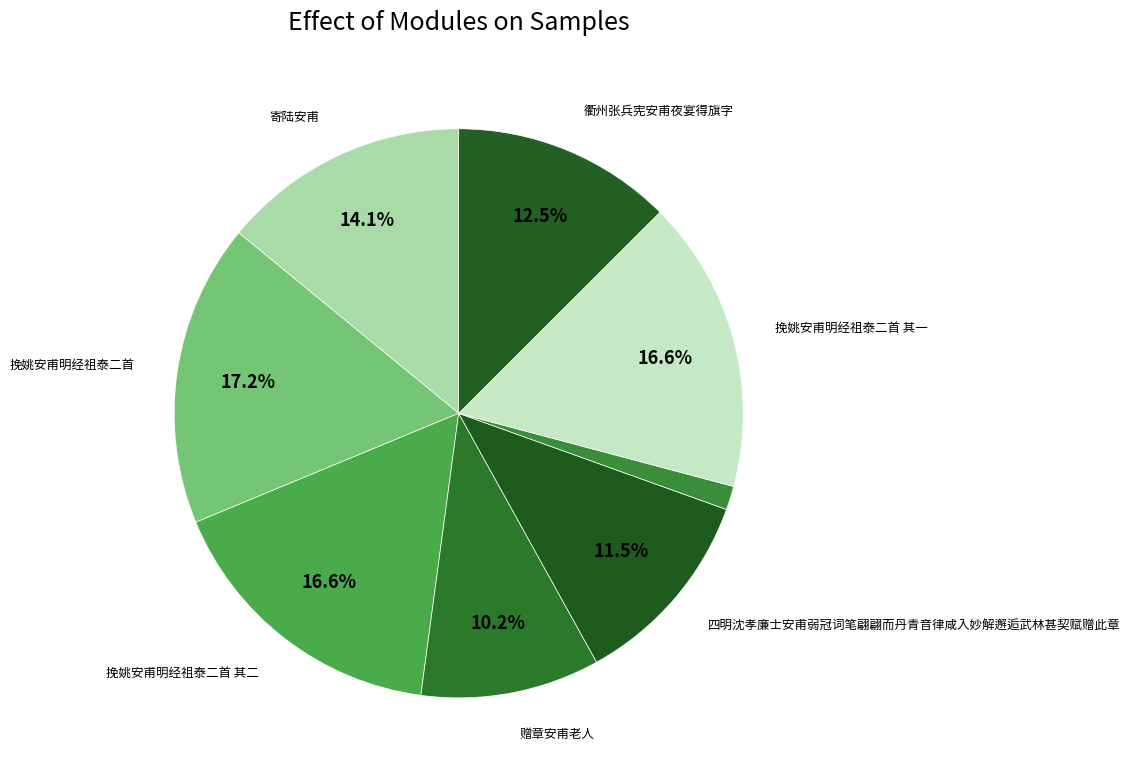

Rank the categories by value from lowest to highest.

赠章安甫老人, 赠章安甫老人, 四明沈孝廉士安甫弱冠词笔翩翩而丹青音律咸入妙解邂逅武林甚契赋赠此章, 衢州张兵宪安甫夜宴得旗字, 寄陆安甫, 挽姚安甫明经祖泰二首 其一, 挽姚安甫明经祖泰二首 其二, 挽姚安甫明经祖泰二首